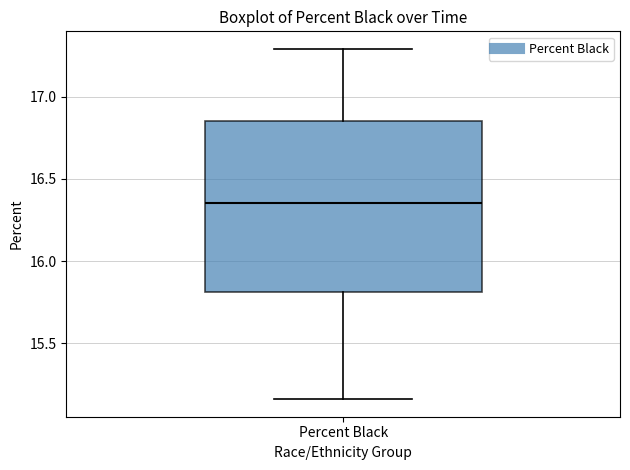

Transcribe this box plot: give where the median line is, the range the box spans, and where the two whiskers end, as read against the y-axis. The values are not printed on the chart, so give them approximately, as read against the axis.

median 16.35, box 15.80 to 16.85, whiskers 15.15 to 17.30